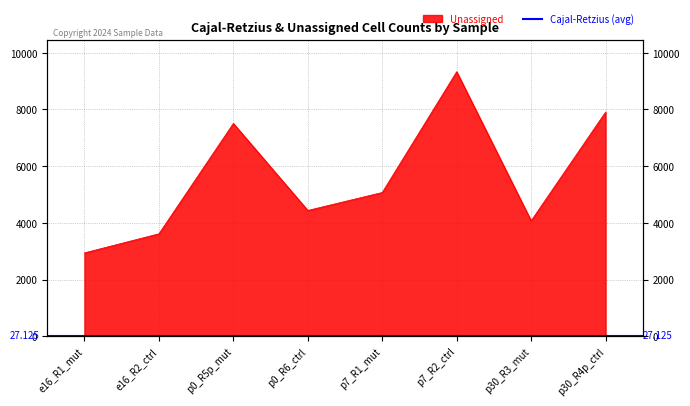

List the labels in order of value, largest first.

p7_R2_ctrl, p30_R4p_ctrl, p0_R5p_mut, p7_R1_mut, p0_R6_ctrl, p30_R3_mut, e16_R2_ctrl, e16_R1_mut